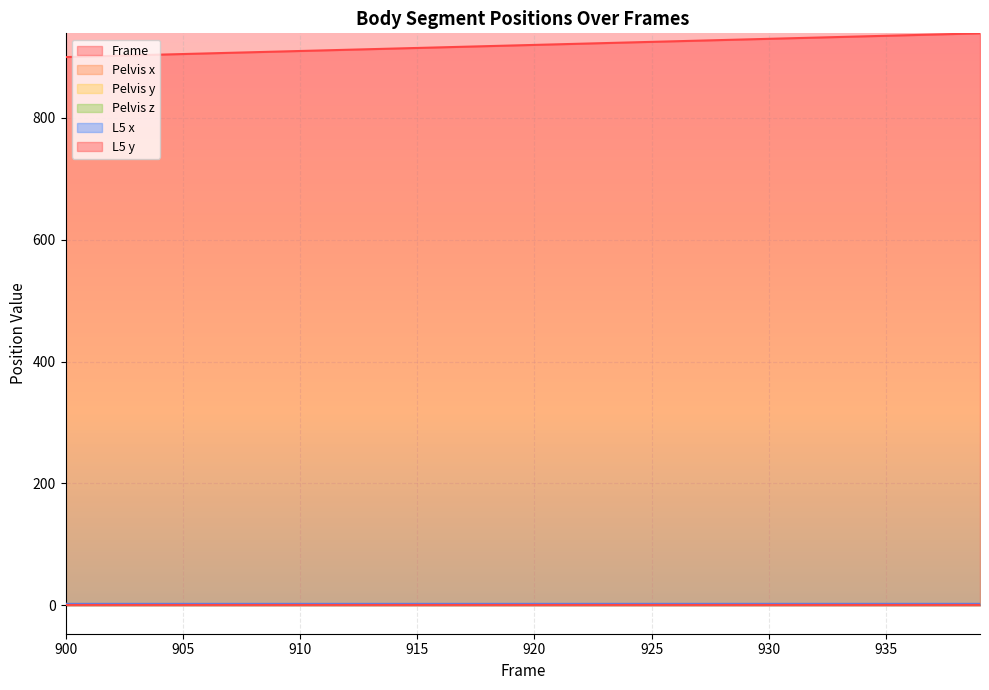

True or false: Frame and Pelvis x intersect in this chart.

False